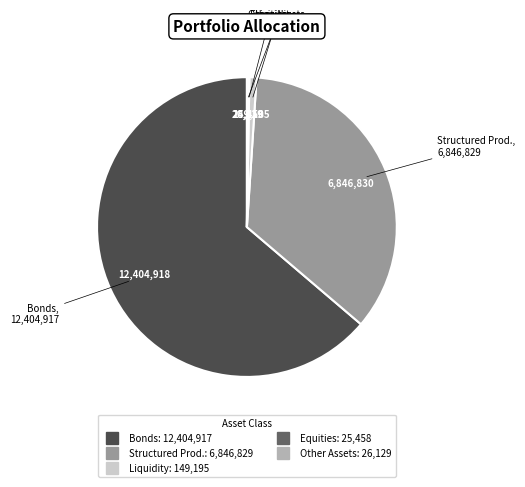

Is there any slice that represents more than half of the pie?

Yes